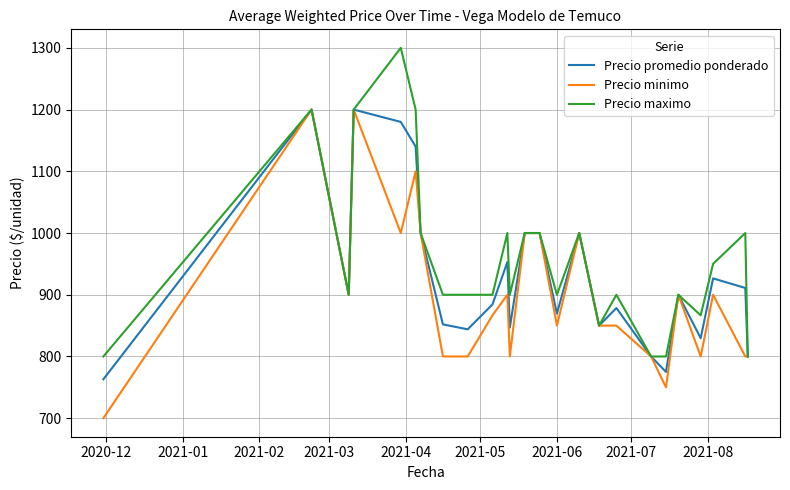

List the series in order of their overall mean, lowest first.

Precio minimo, Precio promedio ponderado, Precio maximo